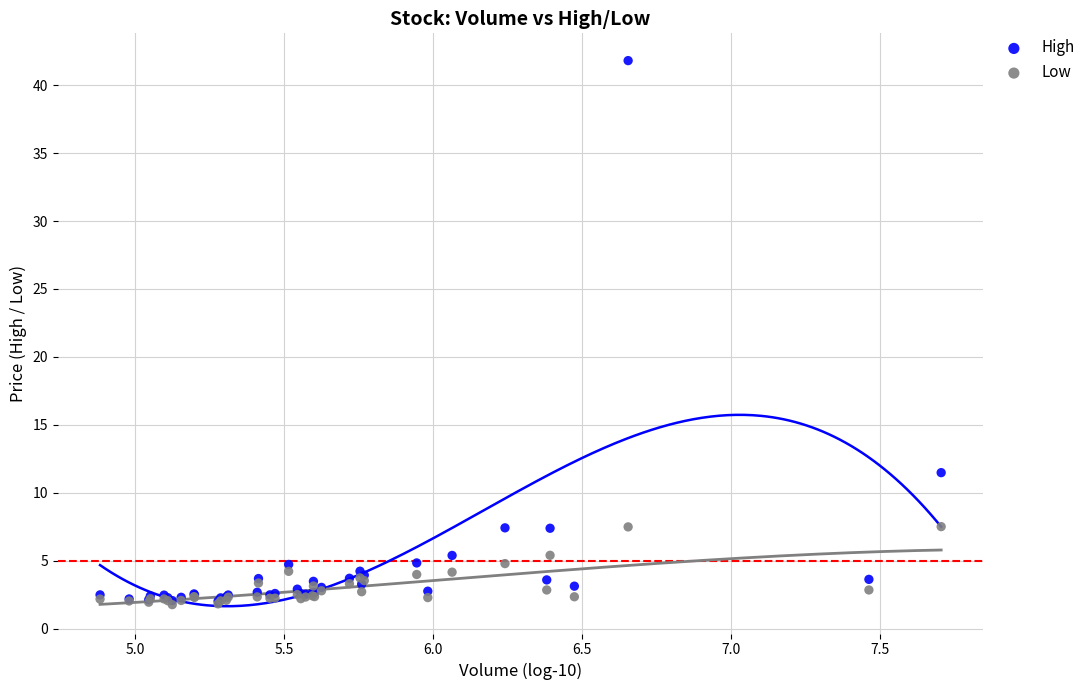

Which series contains the highest Y value?

High